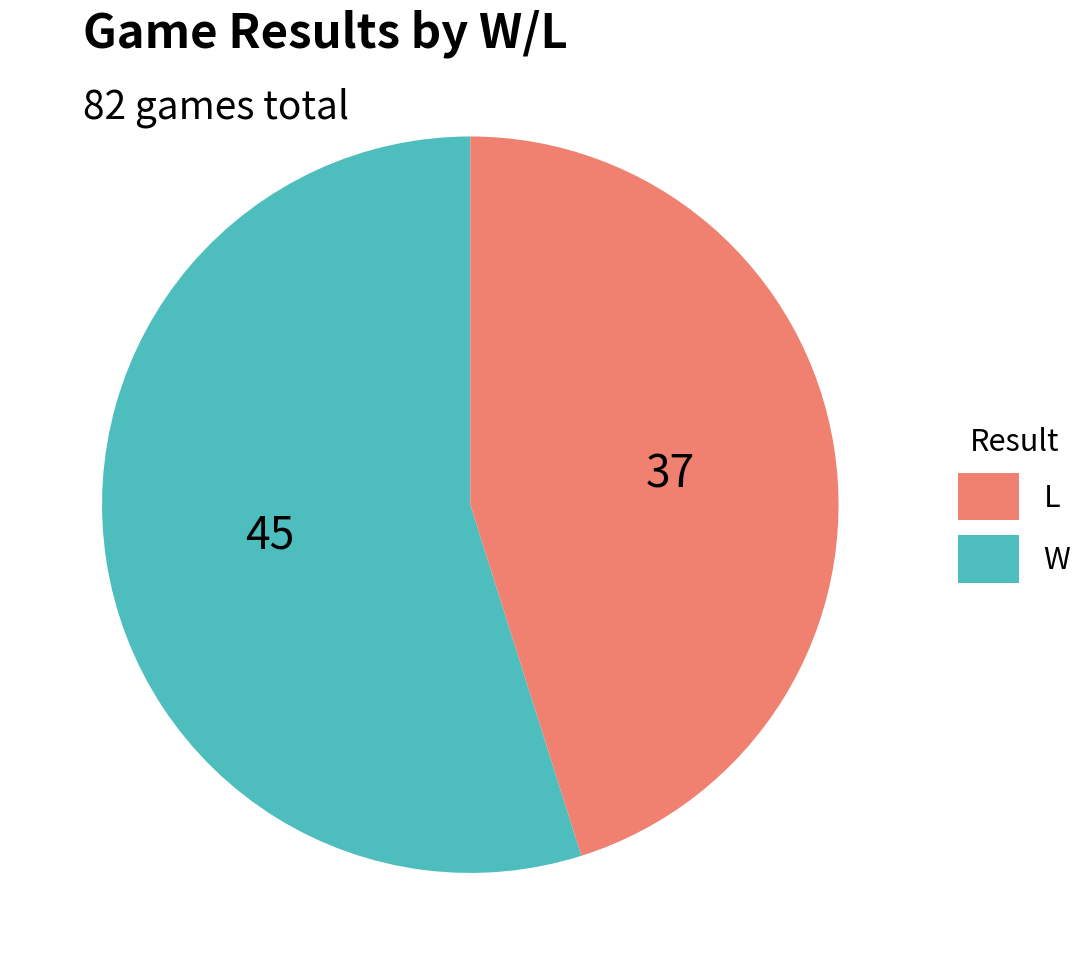

Is there a majority slice in this chart?

Yes